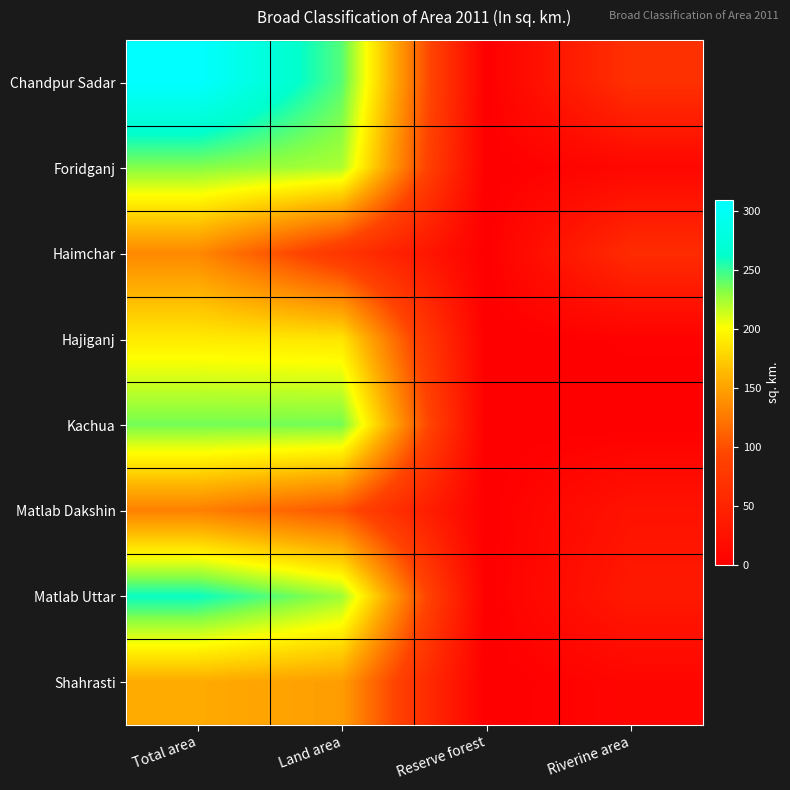

What is the total value across all series at Total area?

1645.3